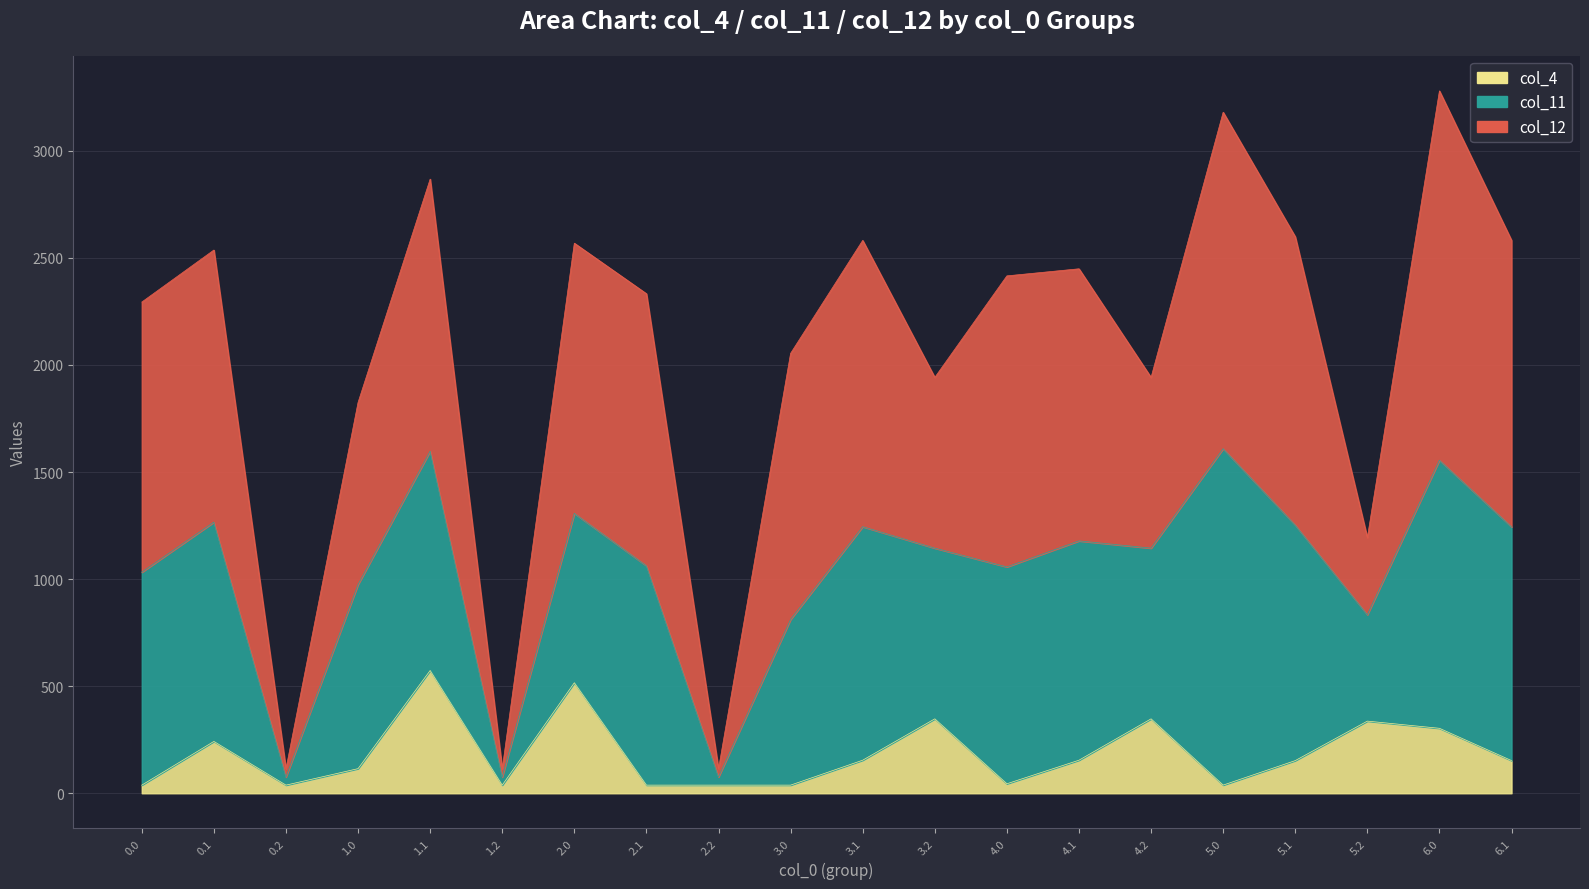

The col_11 series shows 1252.0 at 6.0. True or false?

True